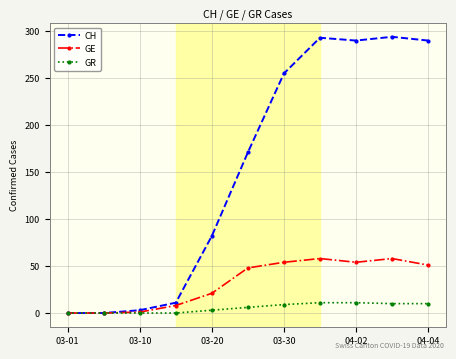

What is the highest value of the CH series?

294